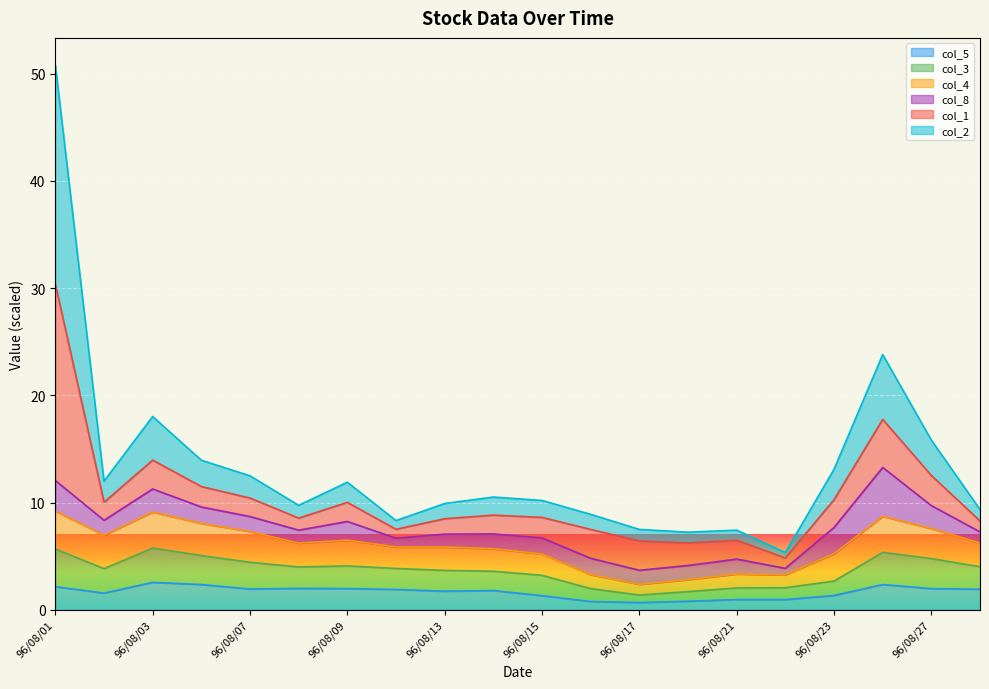

Where does the col_2 series first go above 10?

96/08/01